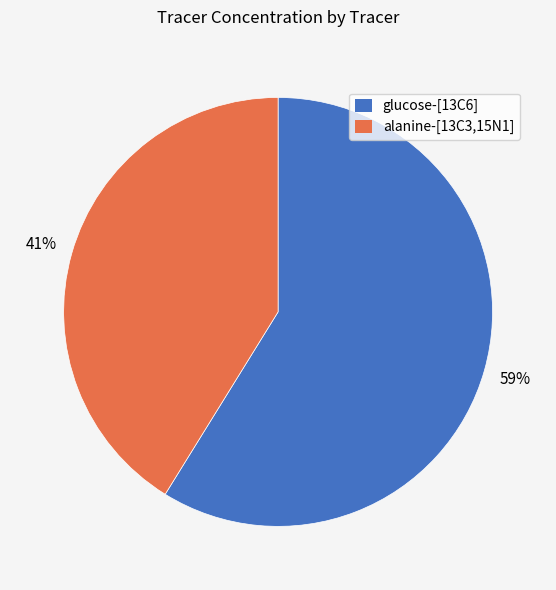

To the nearest percent, what portion does glucose-[13C6] represent?

59%